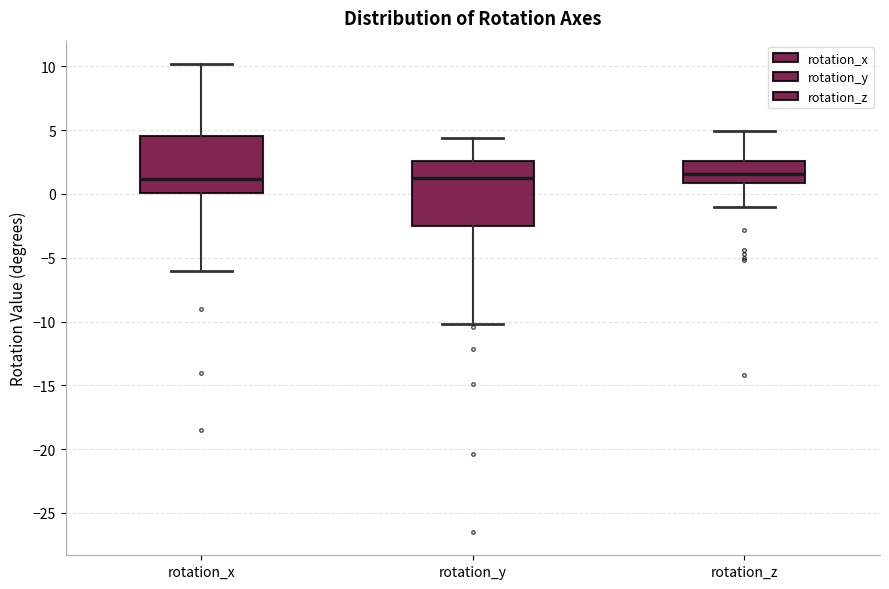

Comparing the boxes themselves (not the whiskers), which one is the tallest?

rotation_y